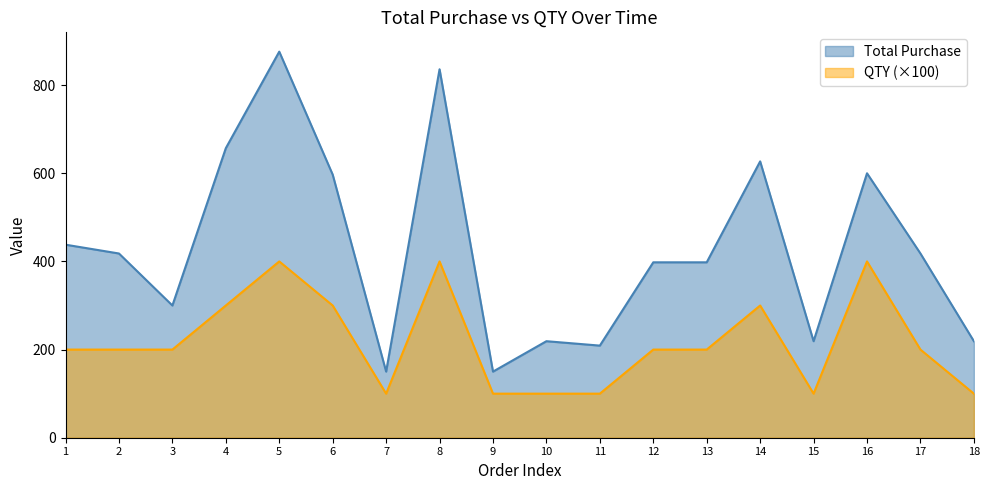

What is the minimum value shown in the chart?

100